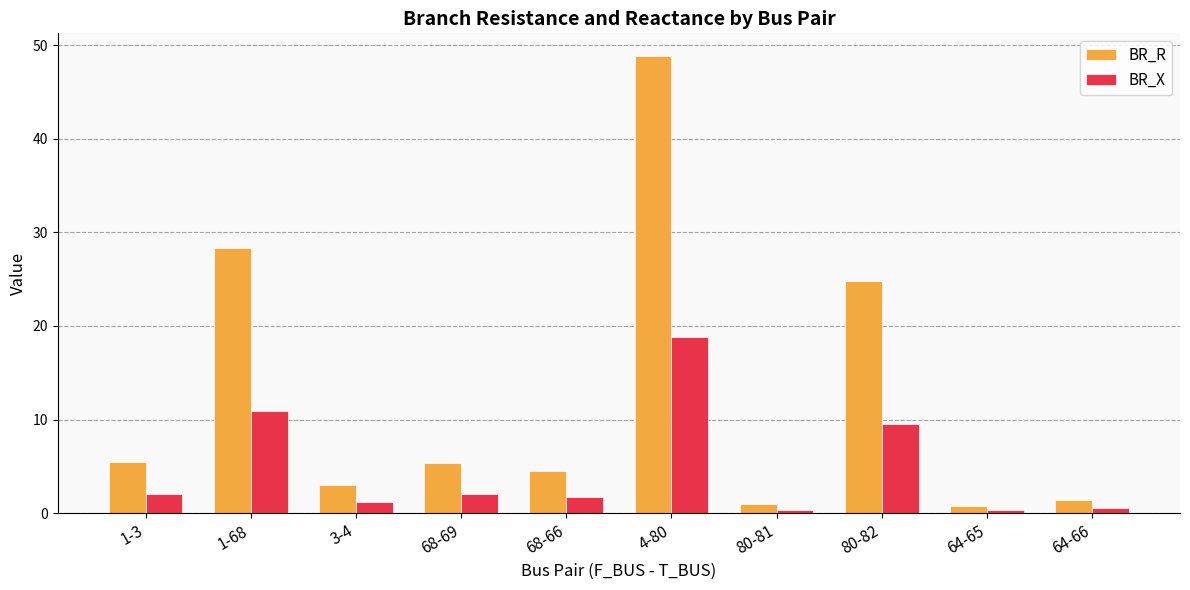

How many data points in BR_X are above 2?

5